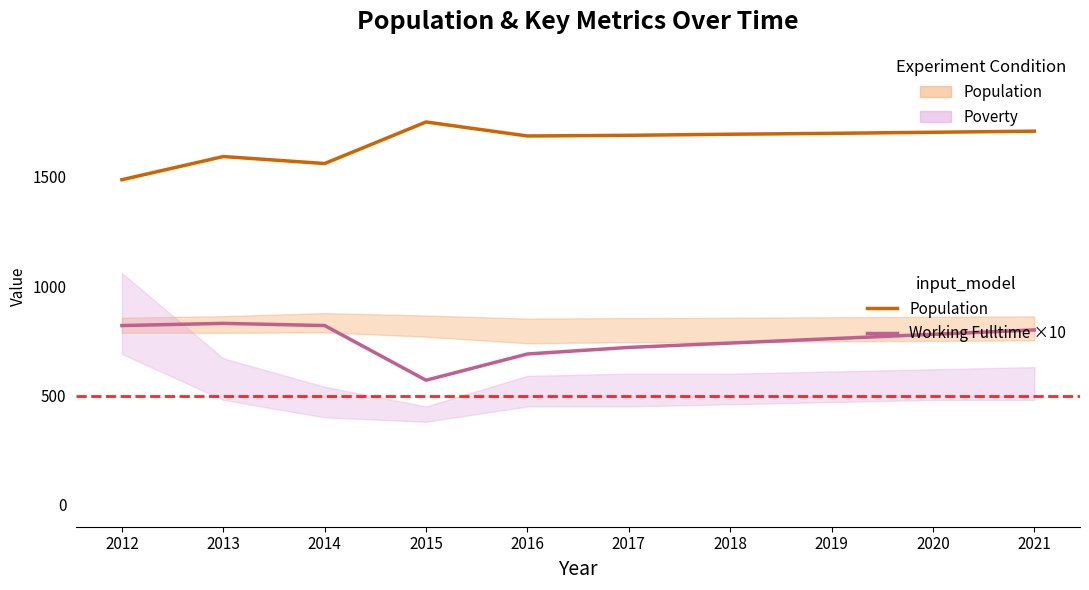

What is the sum of all Working Fulltime ×10 values?

7530